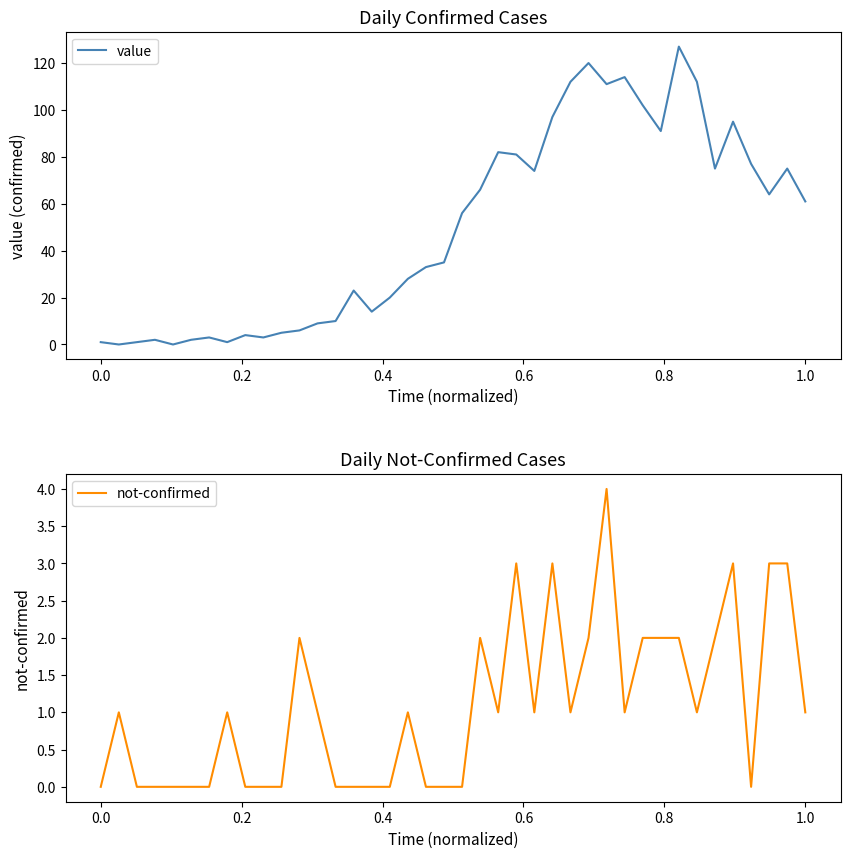

What is the difference between the maximum and minimum values in the value series?

127